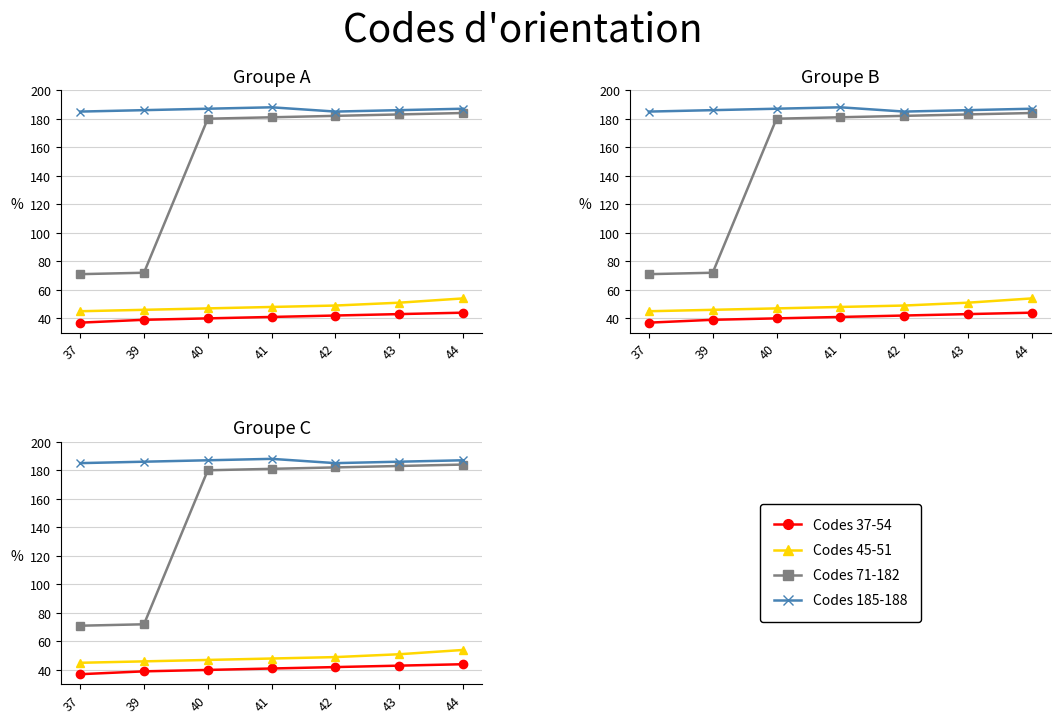

What is the maximum value shown in the chart?

188